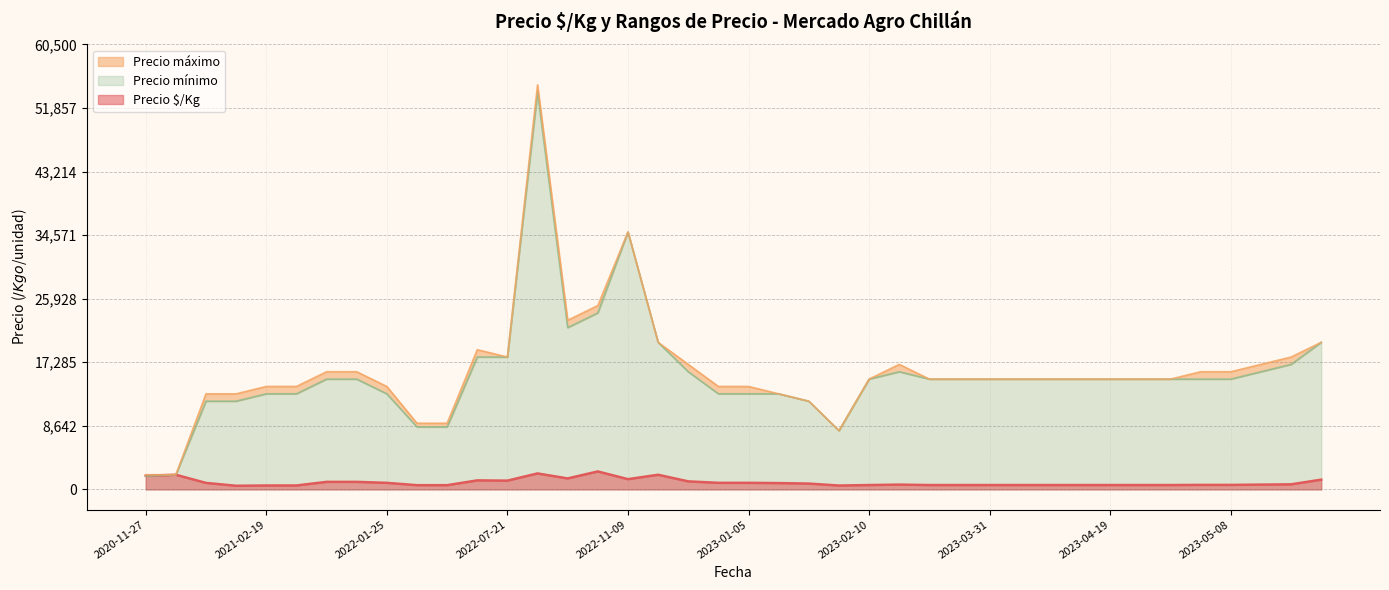

Which series changed the most between 2022-04-07 and 2022-01-10?

Precio máximo